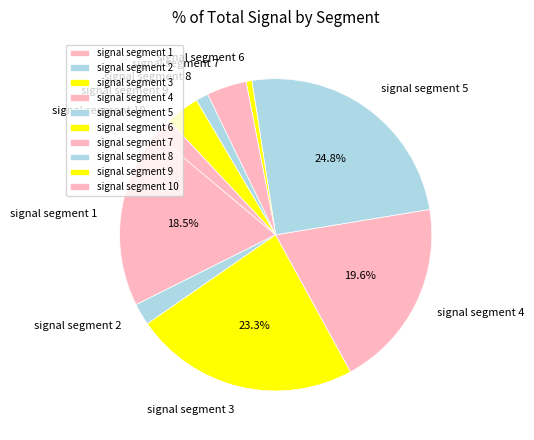

Does signal segment 1 account for over 50% of the chart?

No